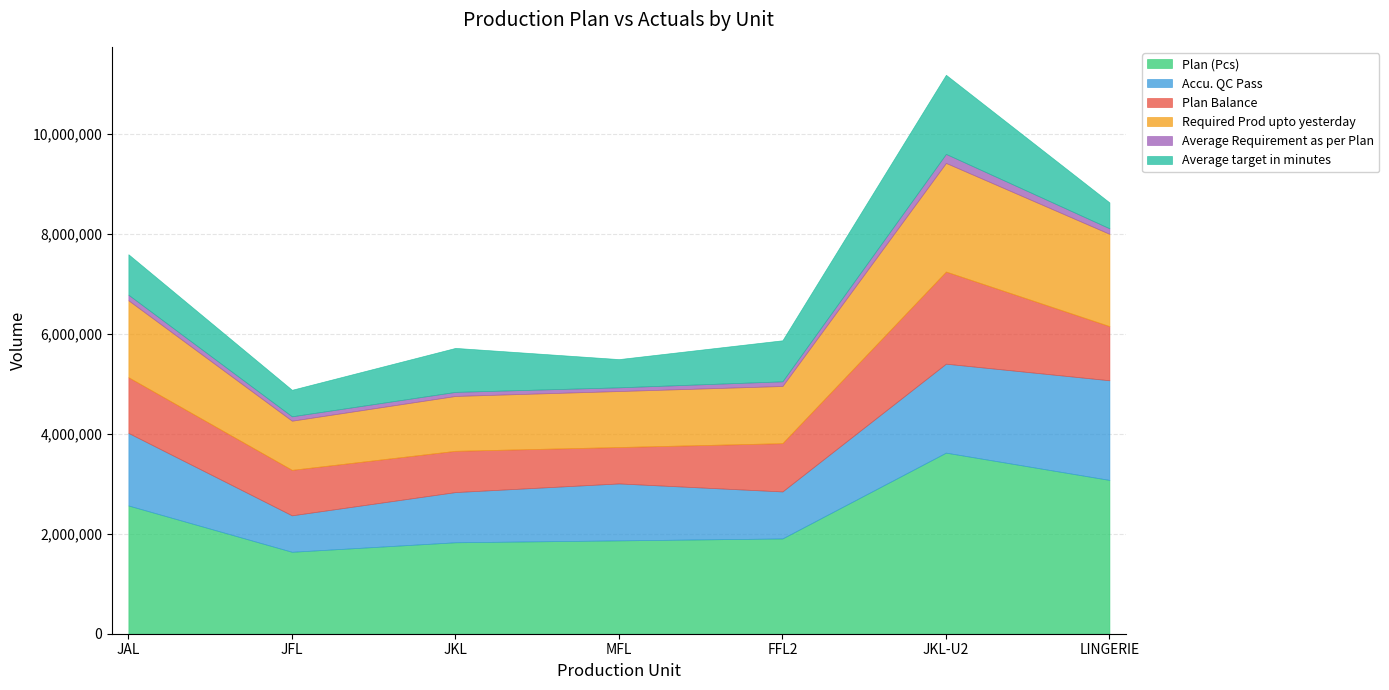

Count the number of categories in the chart.

7